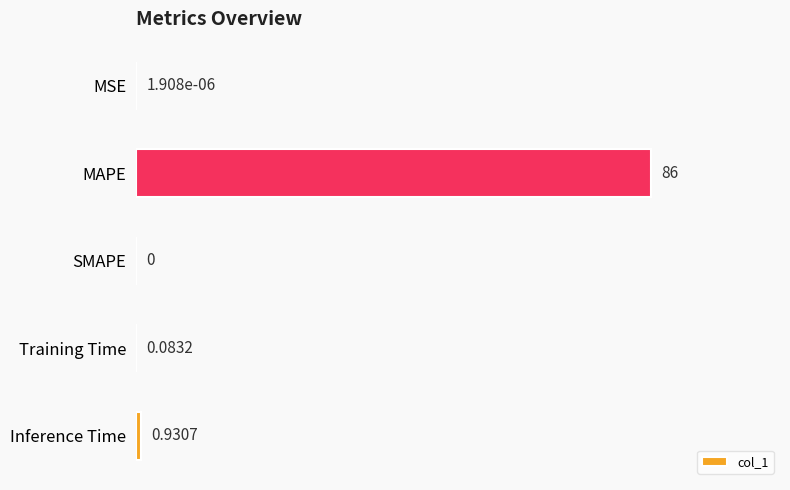

Between MAPE and Training Time, which is larger?

MAPE